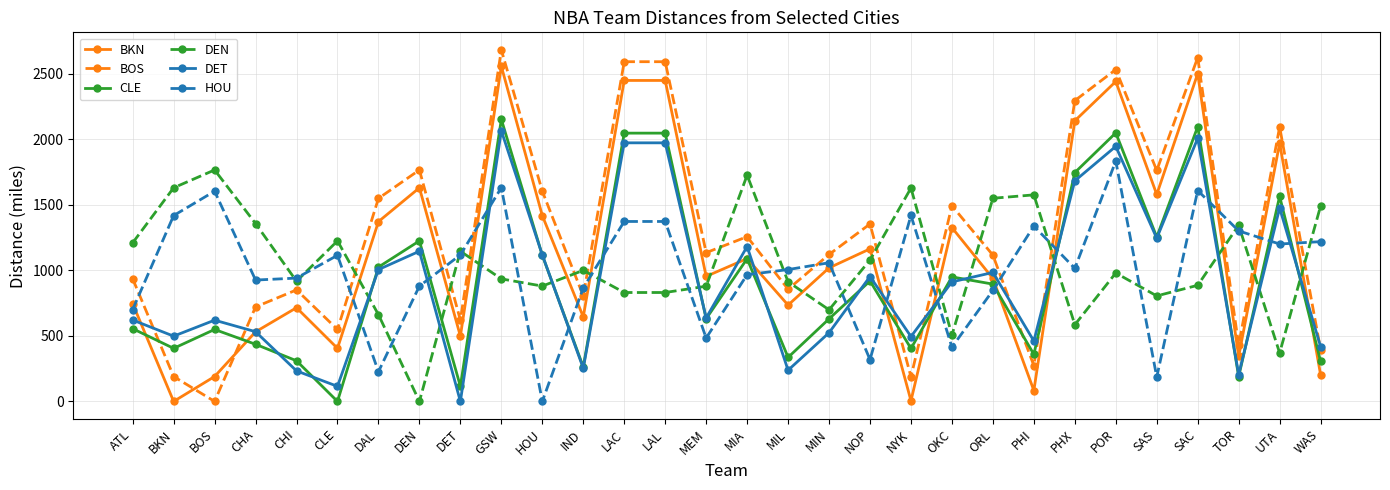

List the series in order of their peak value, lowest first.

DEN, HOU, DET, CLE, BKN, BOS